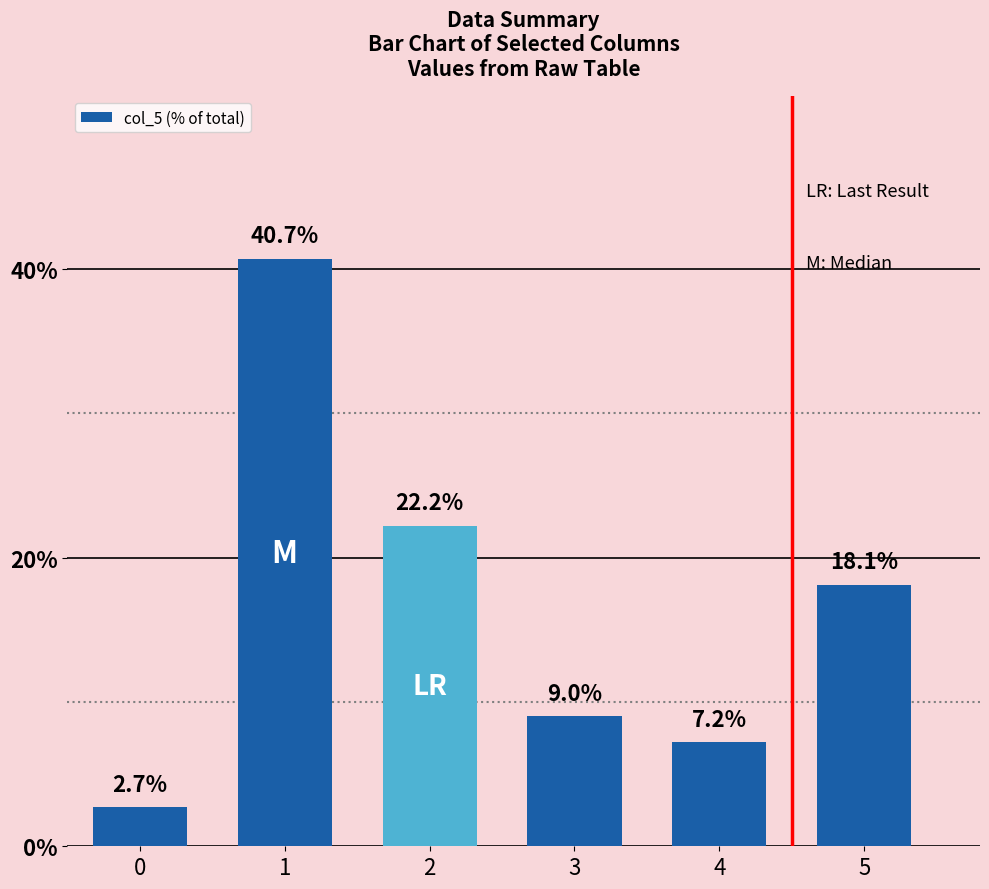

What value does the data have at 3?

9.0